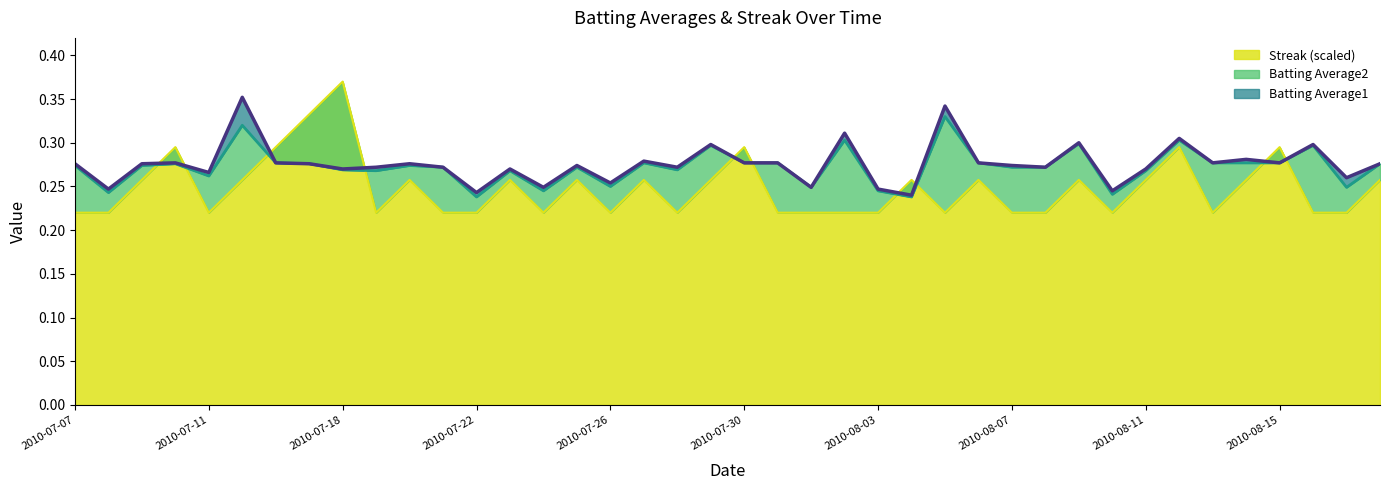

Where do Batting Average1 and Streak first cross each other?

2010-07-09 and 2010-07-10